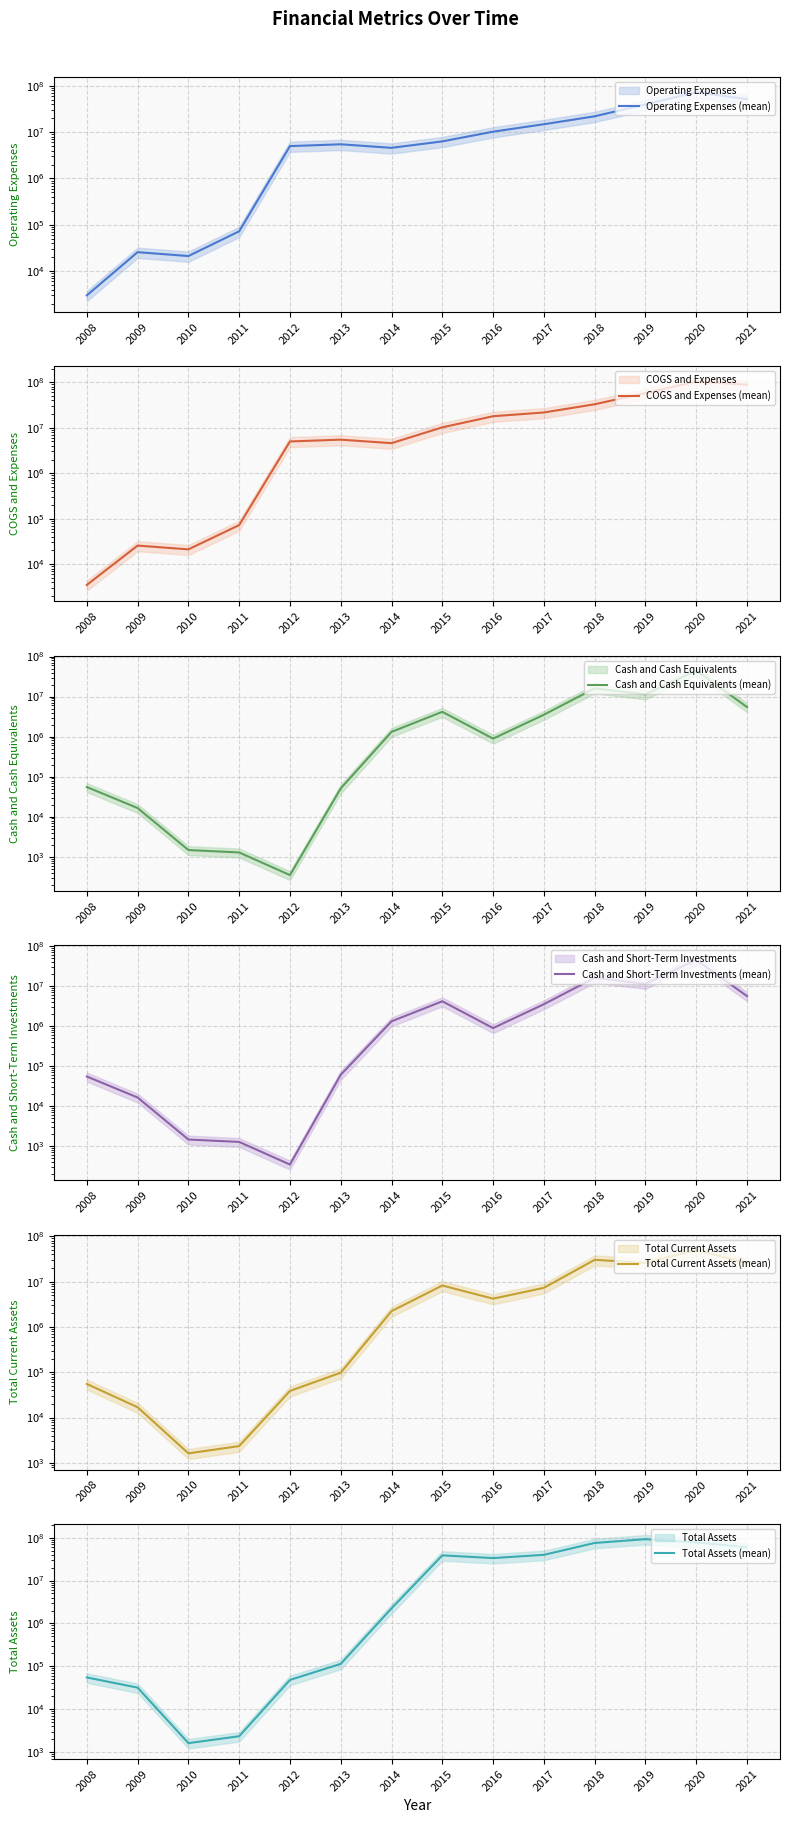

List the series in order of their peak value, lowest first.

Cash and Cash Equivalents (mean), Cash and Short-Term Investments (mean), Total Current Assets (mean), Operating Expenses (mean), Total Assets (mean), COGS and Expenses (mean)